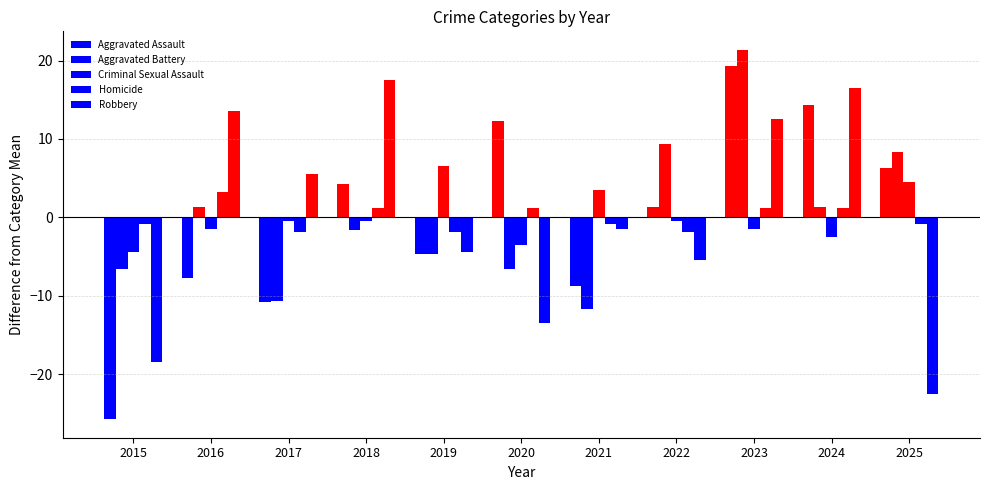

Rank the categories by Homicide value from highest to lowest.

2016, 2018, 2020, 2023, 2024, 2015, 2021, 2025, 2017, 2019, 2022